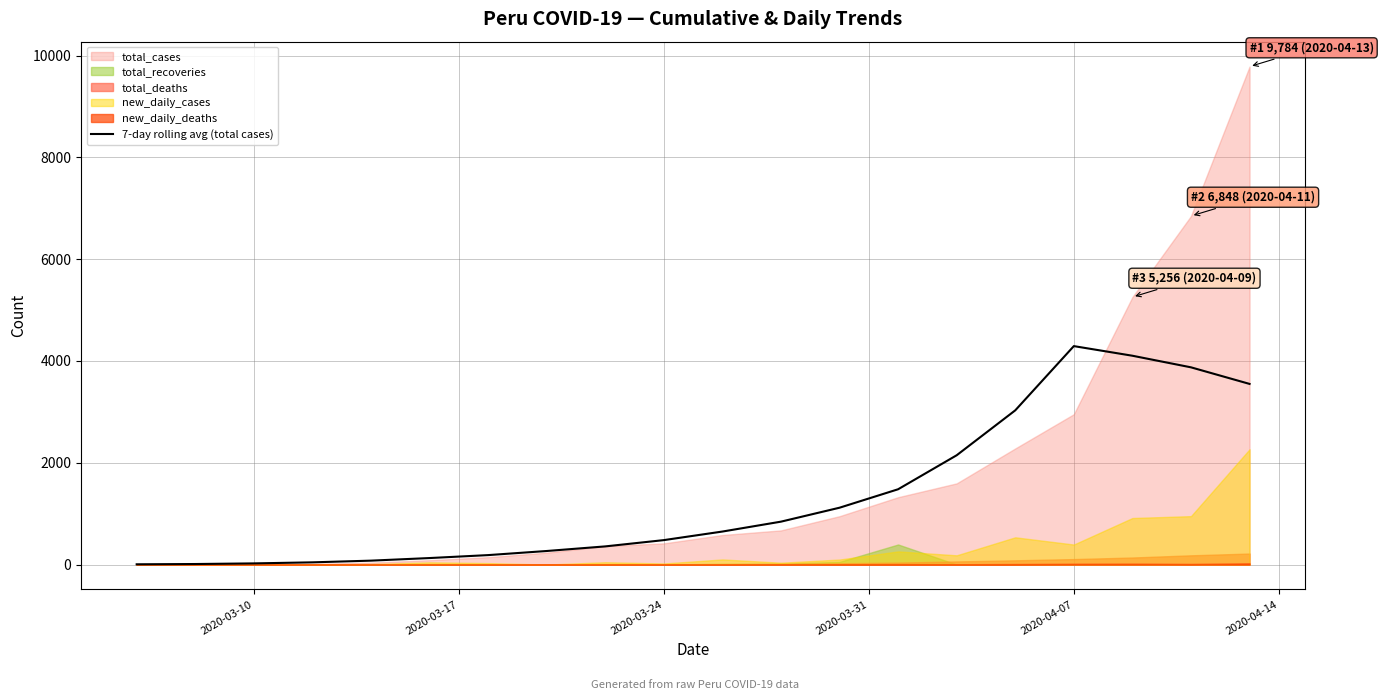

What is the maximum value for 7-day rolling avg (total cases)?

4291.6